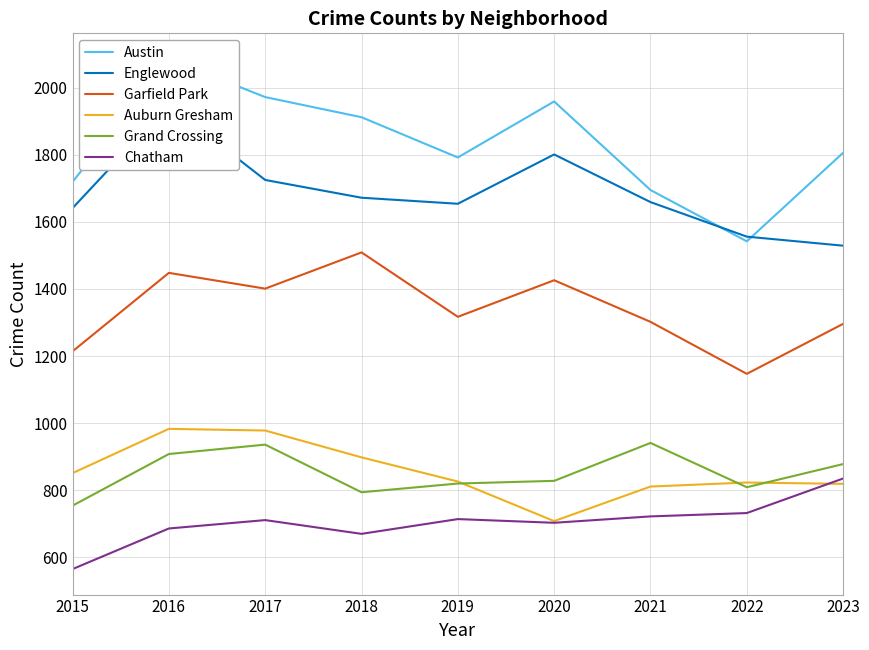

At which category does the chart reach its peak across all series?

2016